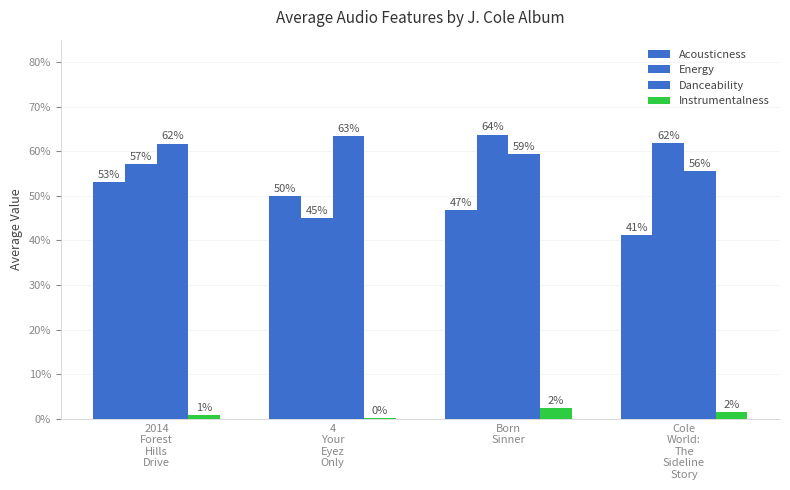

Rank the series by their maximum value, from lowest to highest.

Instrumentalness, Acousticness, Danceability, Energy